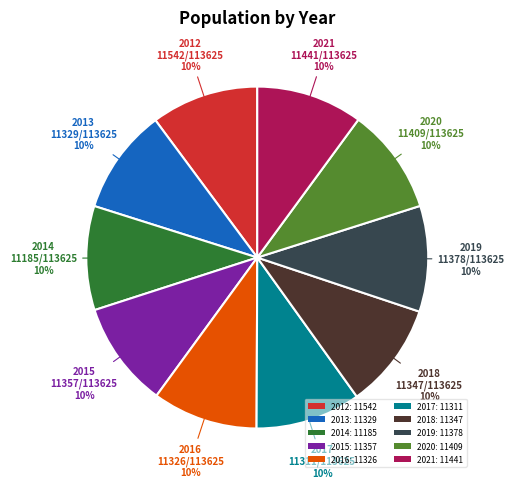

Count the number of slices in the pie.

10